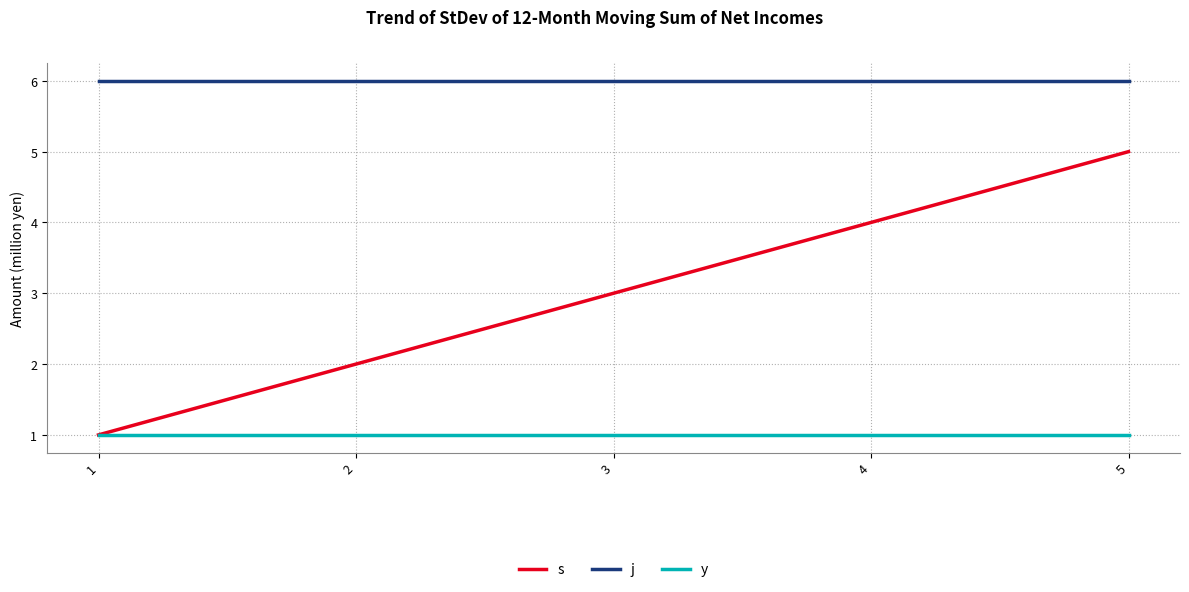

What value does the j series have at 3?

6